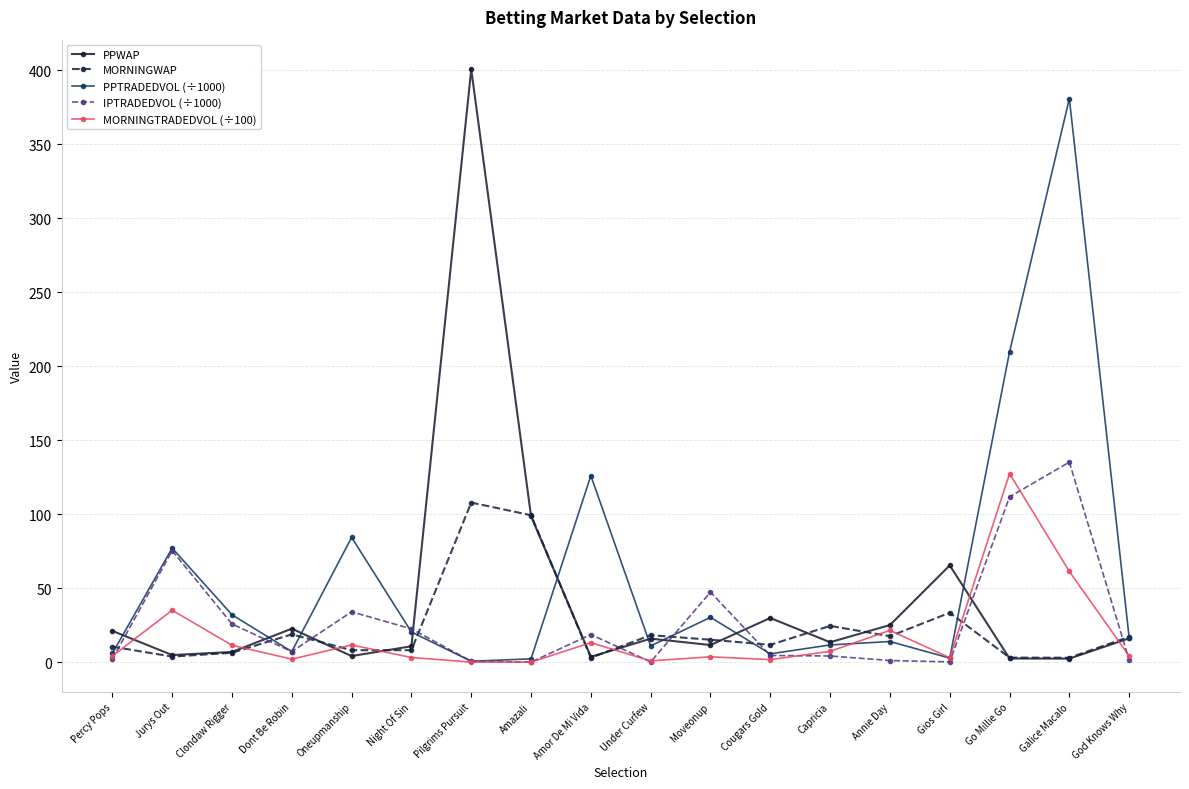

List the series in order of their peak value, highest first.

PPWAP, PPTRADEDVOL (÷1000), IPTRADEDVOL (÷1000), MORNINGTRADEDVOL (÷100), MORNINGWAP